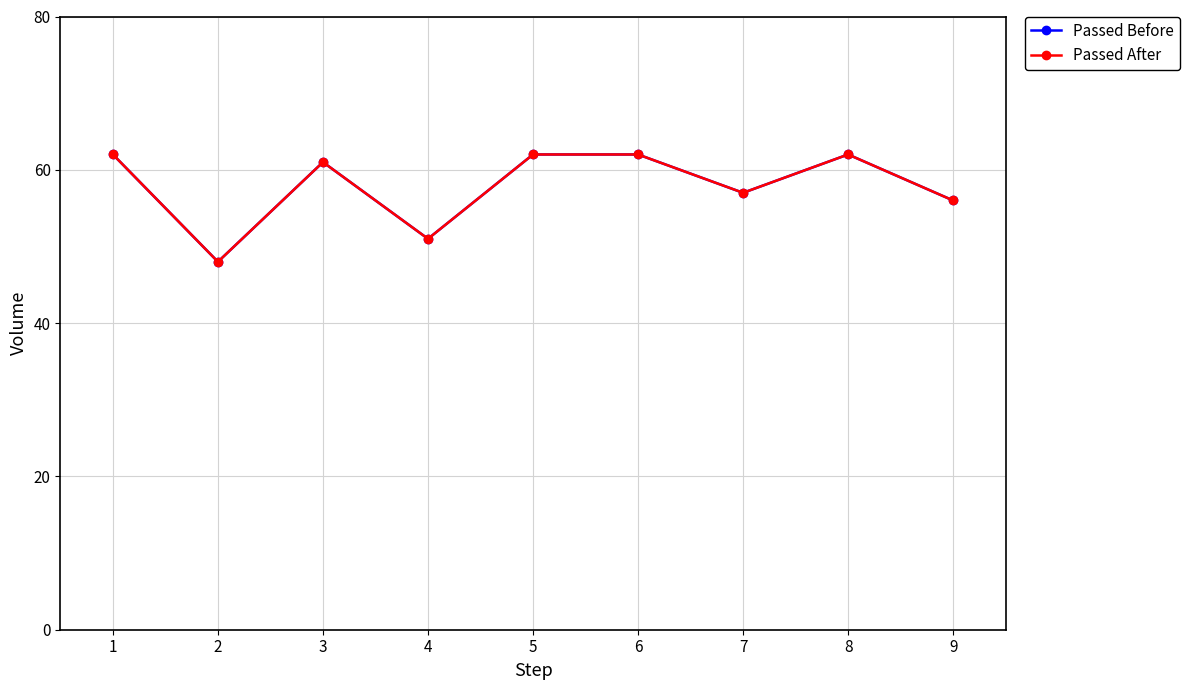

Read the Passed After value at 2, to the nearest 5.

50